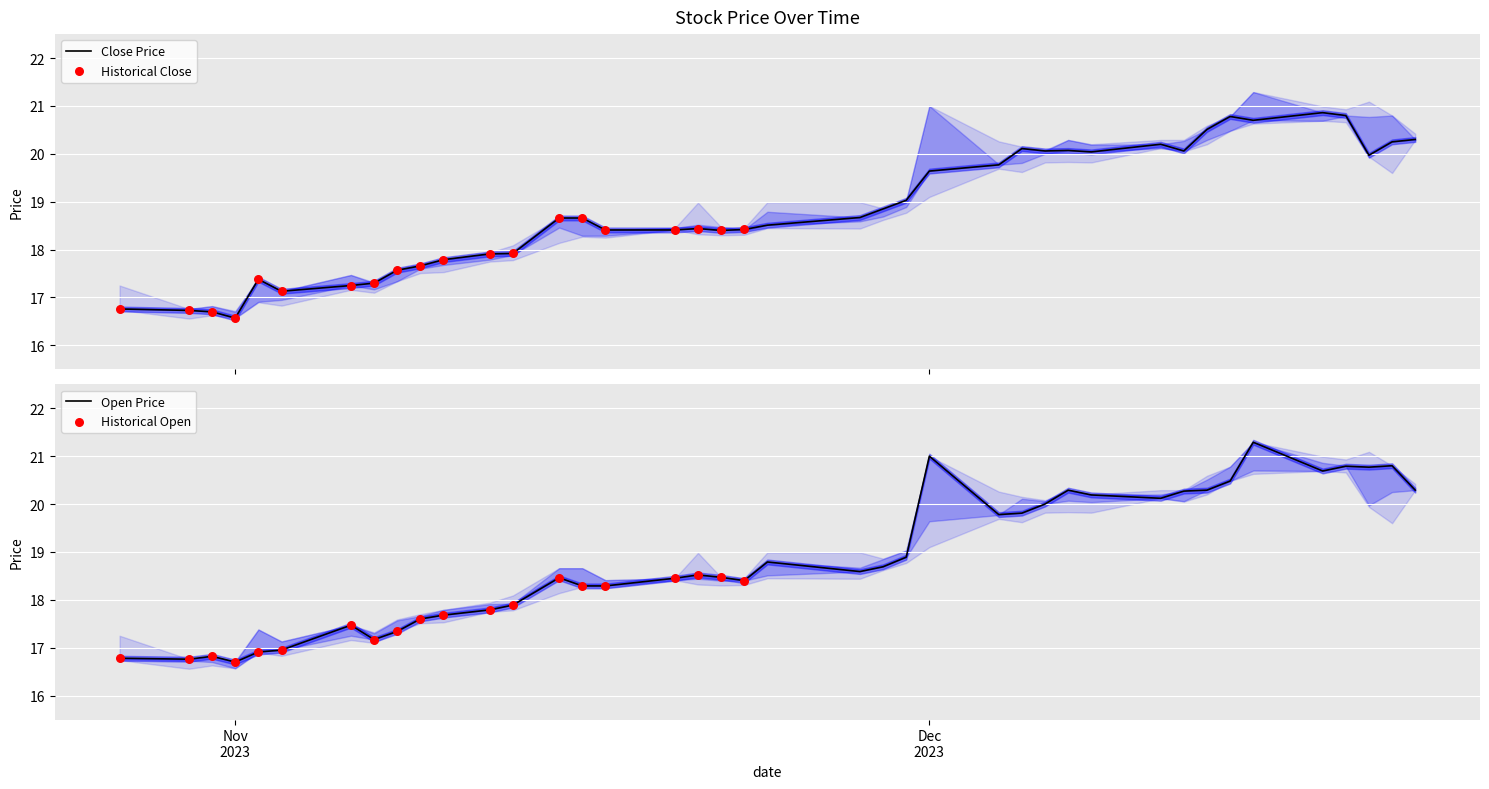

Which series has the largest total across all categories?

open